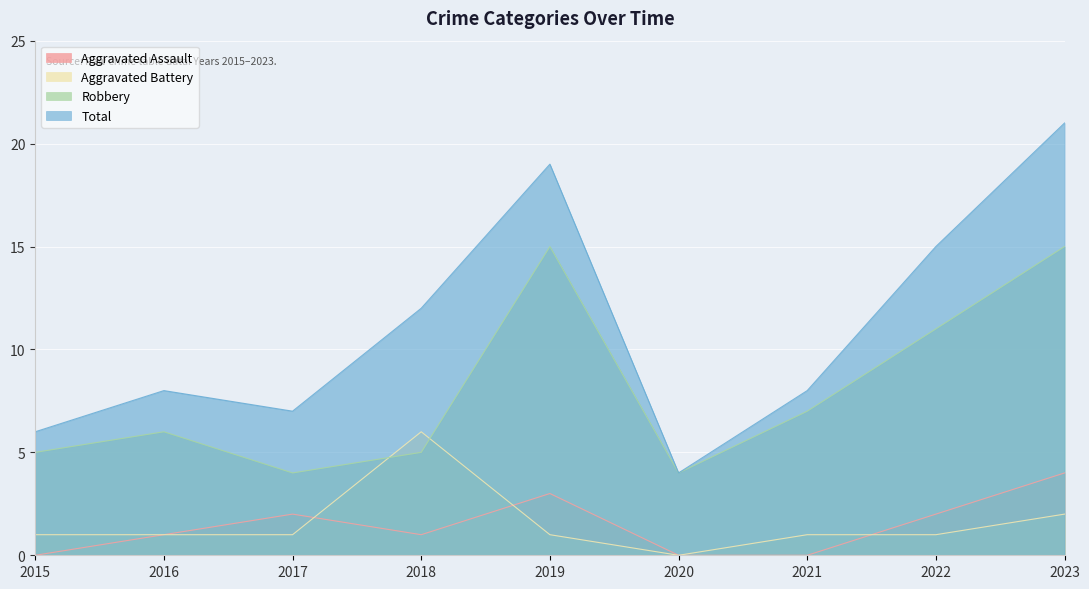

Is it true that Robbery equals 26 at 2019?

False